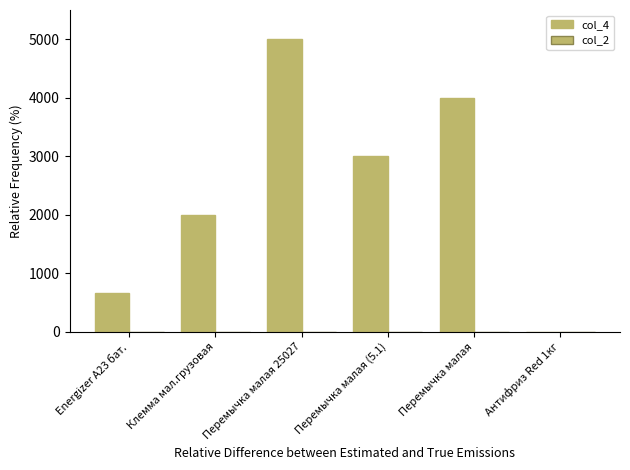

How many series are shown in this chart?

2